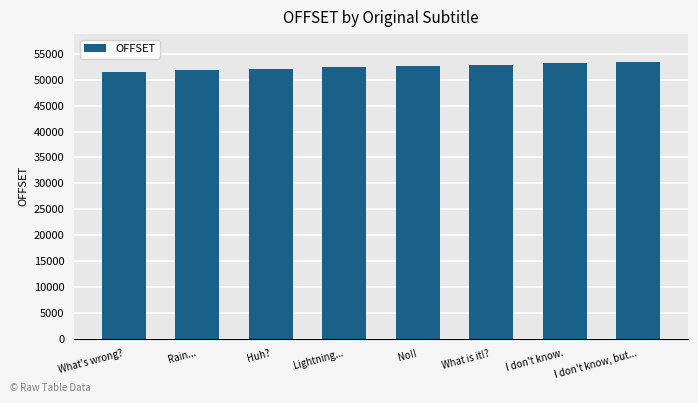

Which has a higher value, Huh? or What is it!??

What is it!?